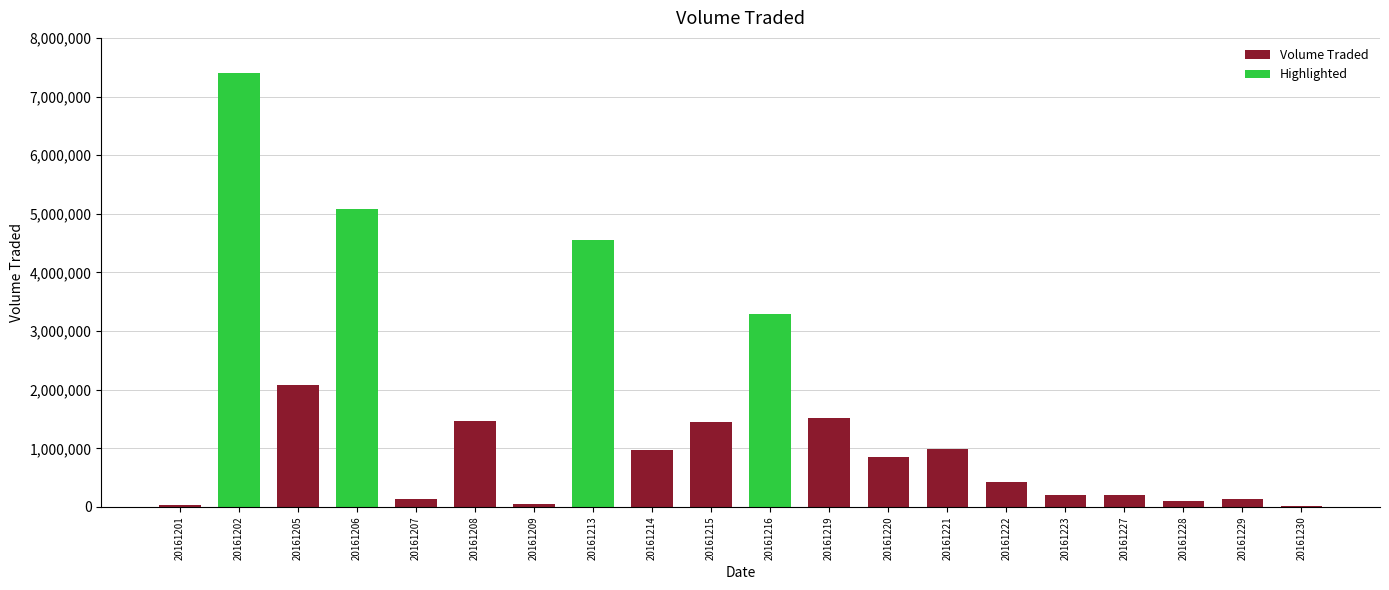

What is the difference between the values at 20161205 and 20161213?

2471700